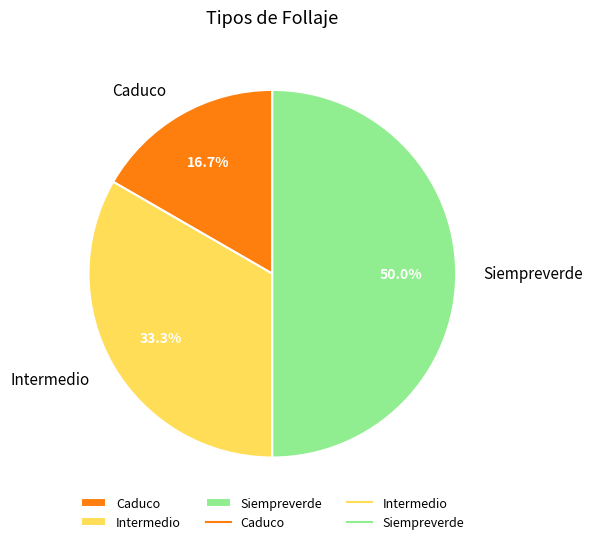

Which slice is the largest?

Siempreverde